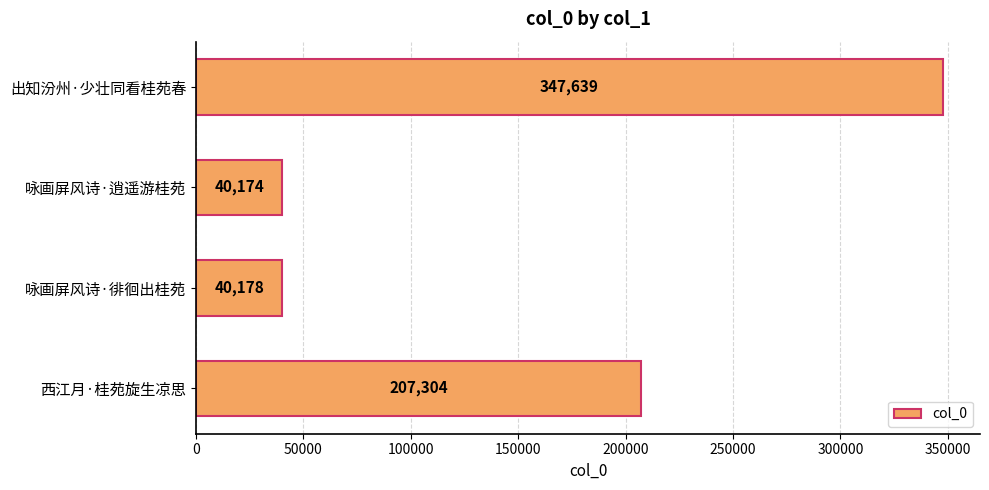

Rank the categories by value from highest to lowest.

出知汾州·少壮同看桂苑春, 西江月·桂苑旋生凉思, 咏画屏风诗·徘徊出桂苑, 咏画屏风诗·逍遥游桂苑